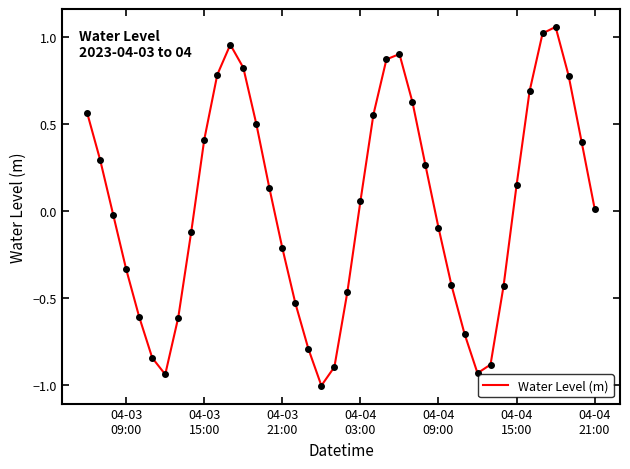

What is the minimum value shown in the chart?

-1.0